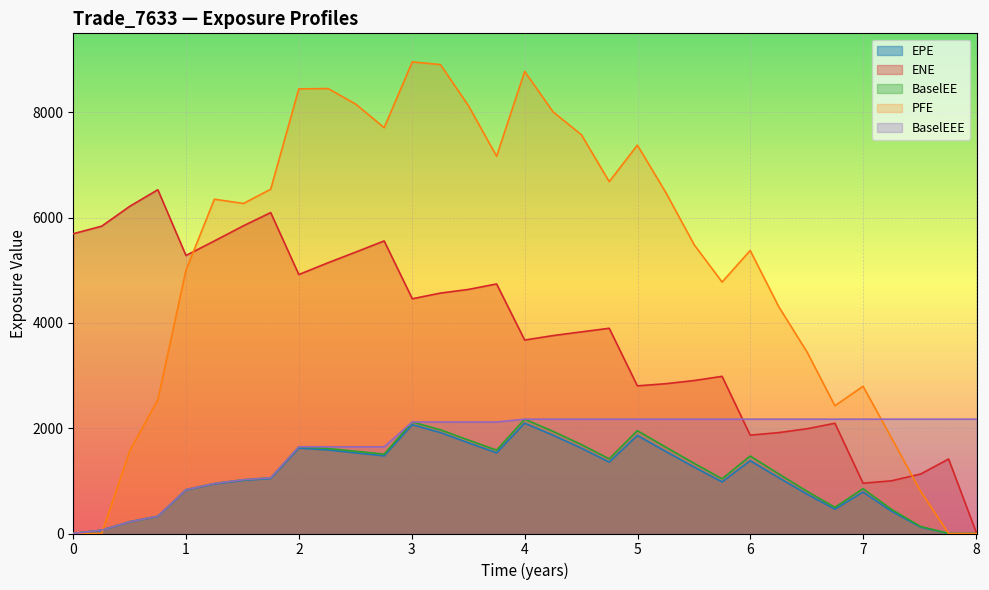

Is it true that BaselEEE equals 479.7 at 0.749345?

False